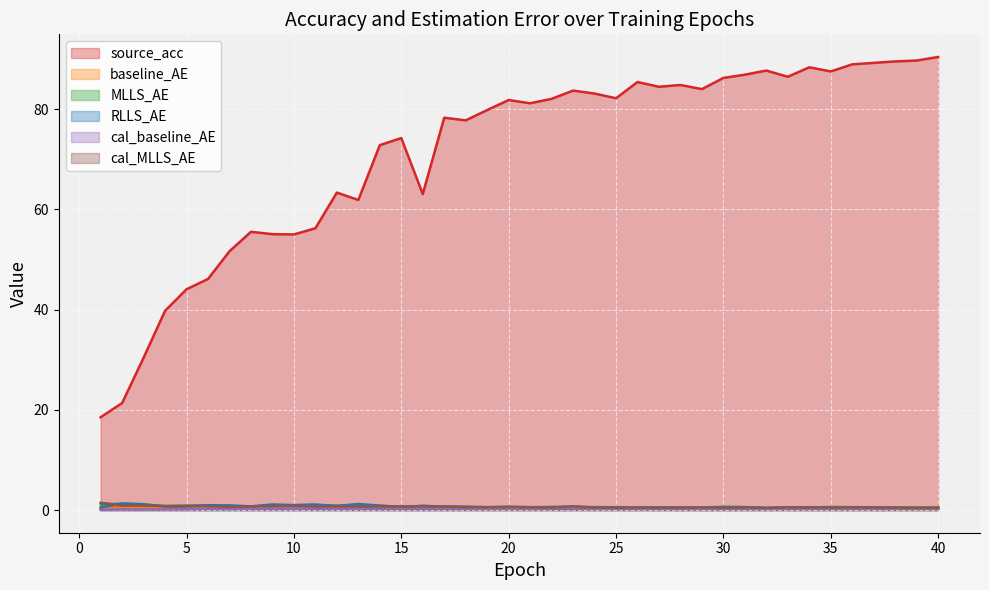

In MLLS_AE, how many points are higher than both neighbors (excluding endpoints)?

12